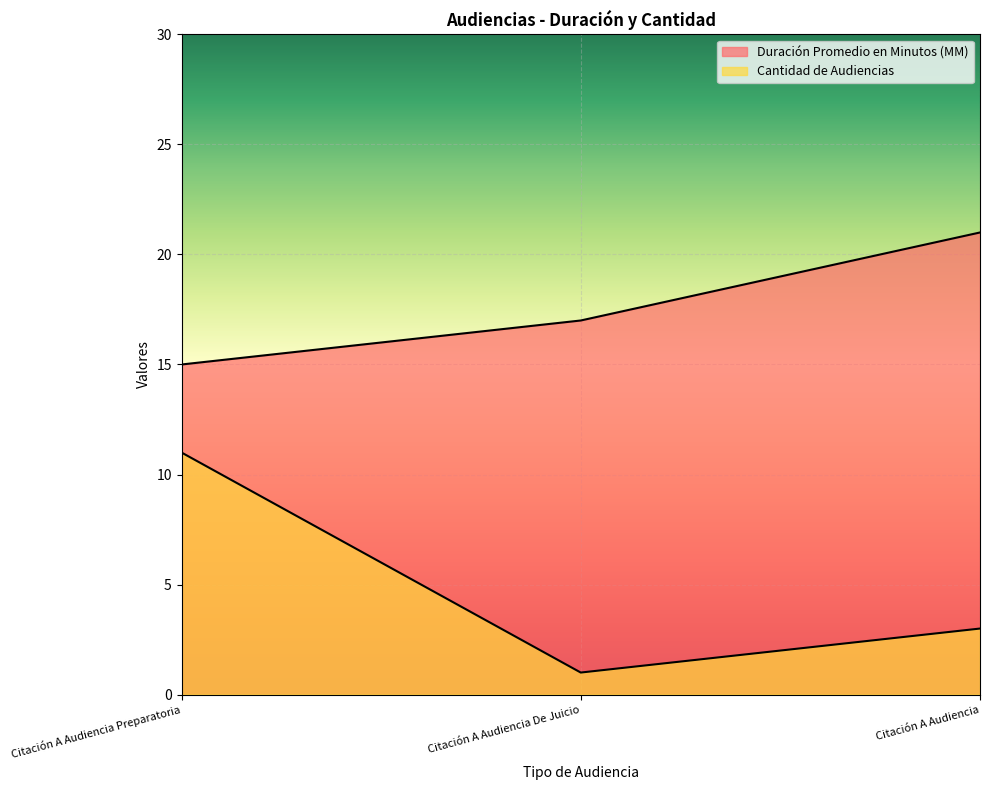

Reading left to right, transcribe all the data shown in this chart.

Duración Promedio en Minutos (MM): 15	17	21
Cantidad de Audiencias: 11	1	3